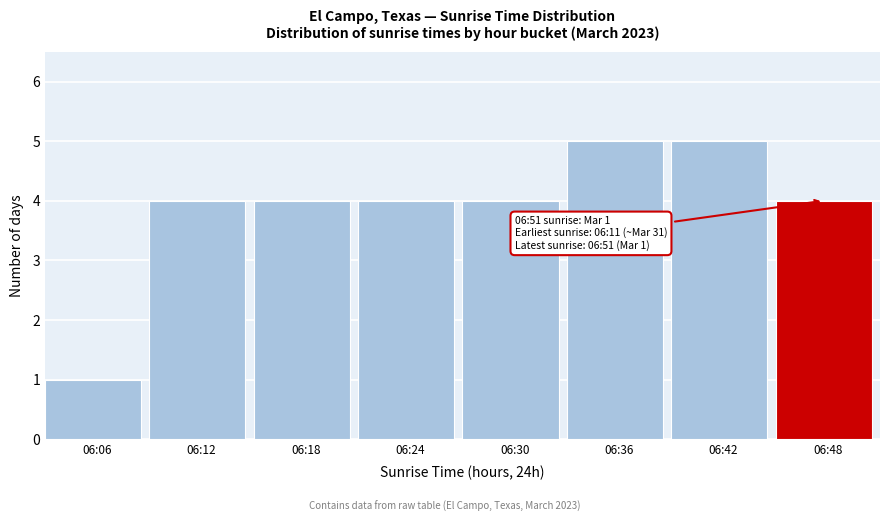

Reading right to left, transcribe all the data shown in this chart.

4	5	5	4	4	4	4	1